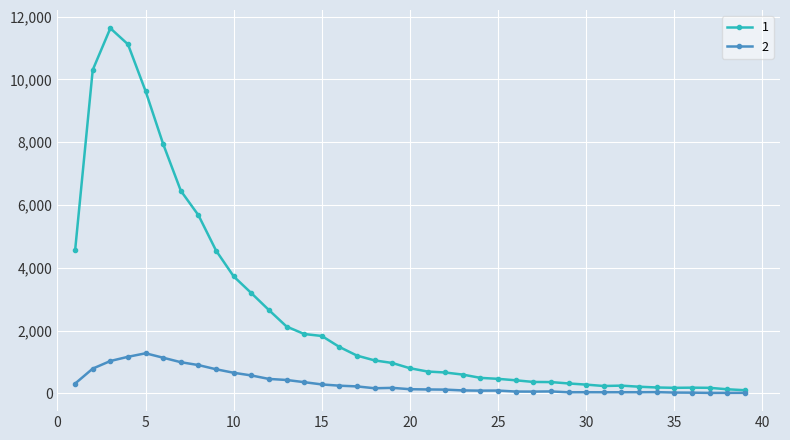

At how many categories does at least one series exceed 9014?

4